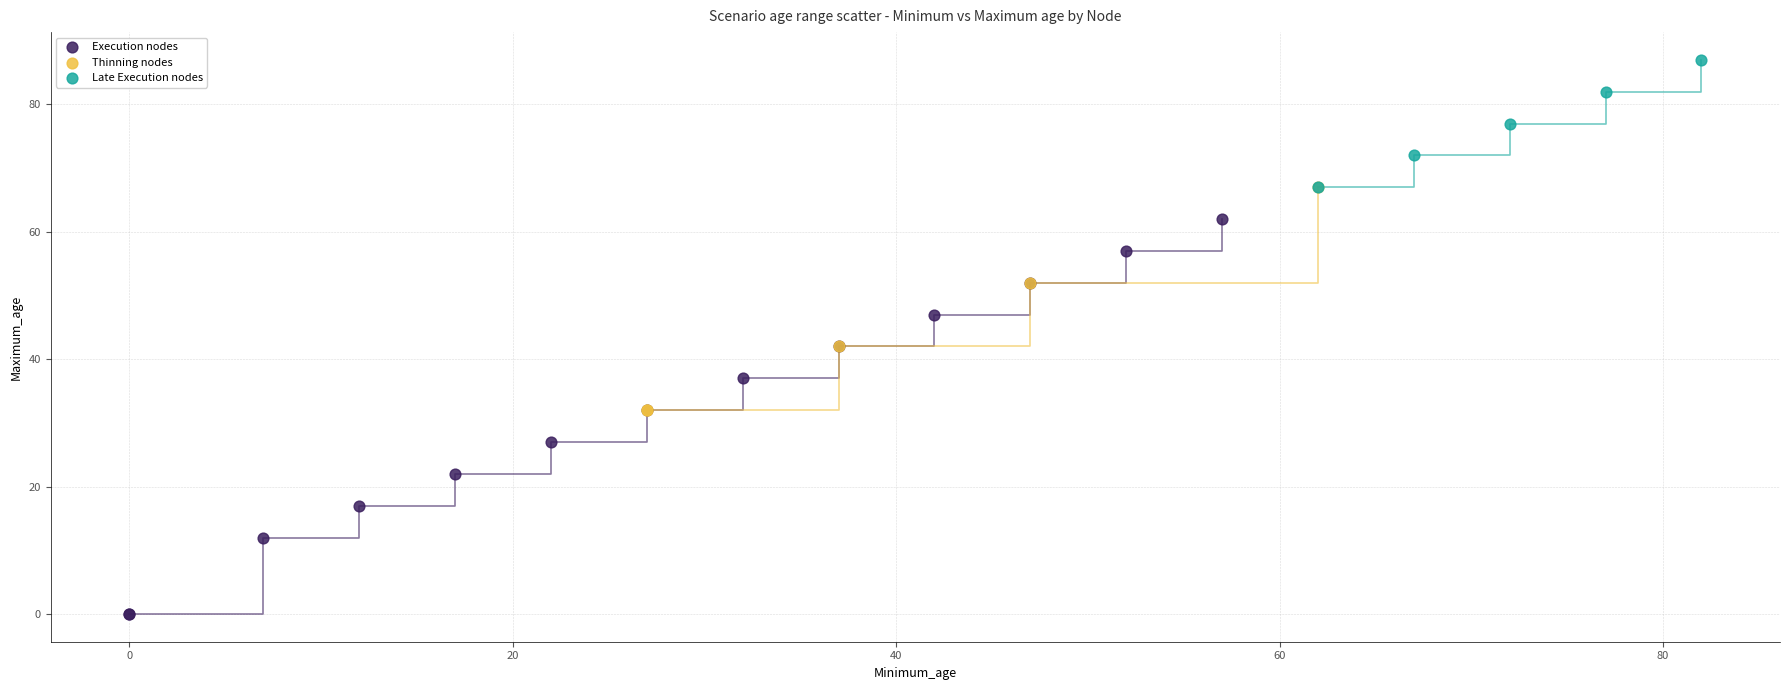

Which series reaches the minimum Y coordinate?

Execution nodes